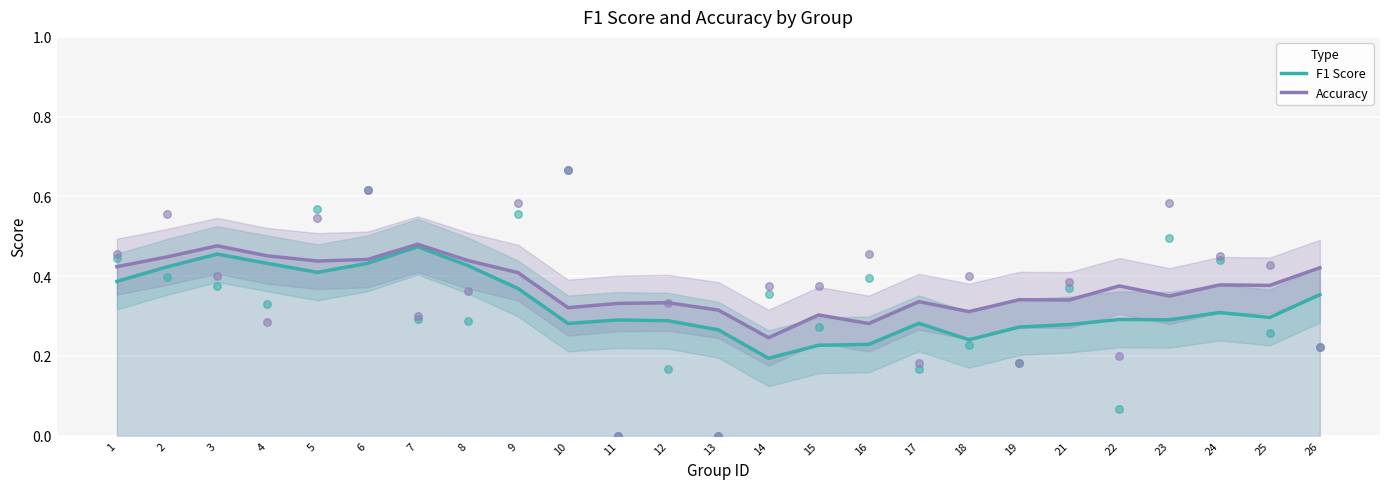

What are all the series names shown in the legend?

F1 Score, Accuracy